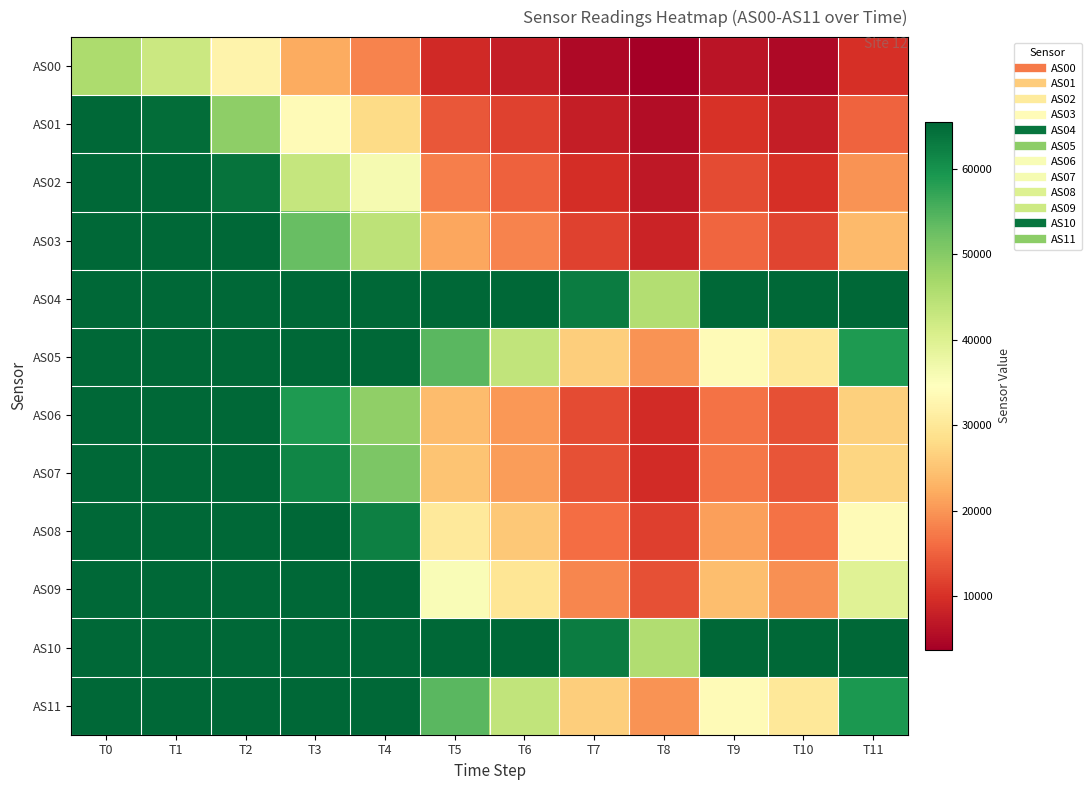

Which series has the widest spread of values?

AS01